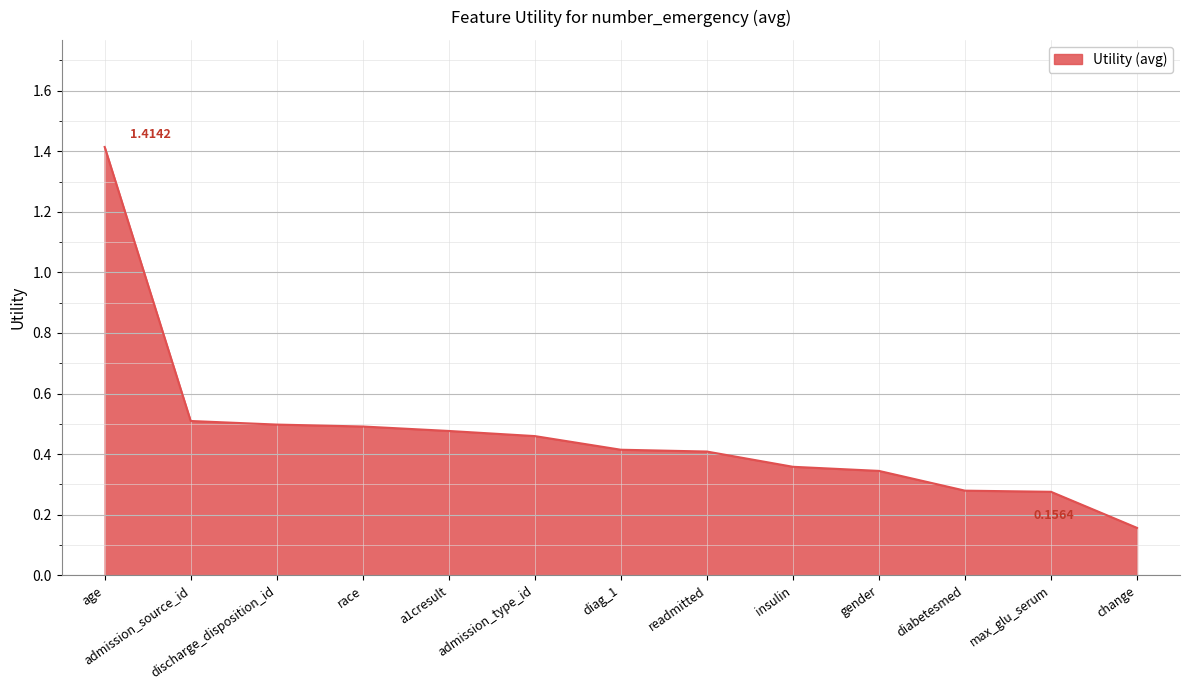

At which category does the chart reach its minimum across all series?

change